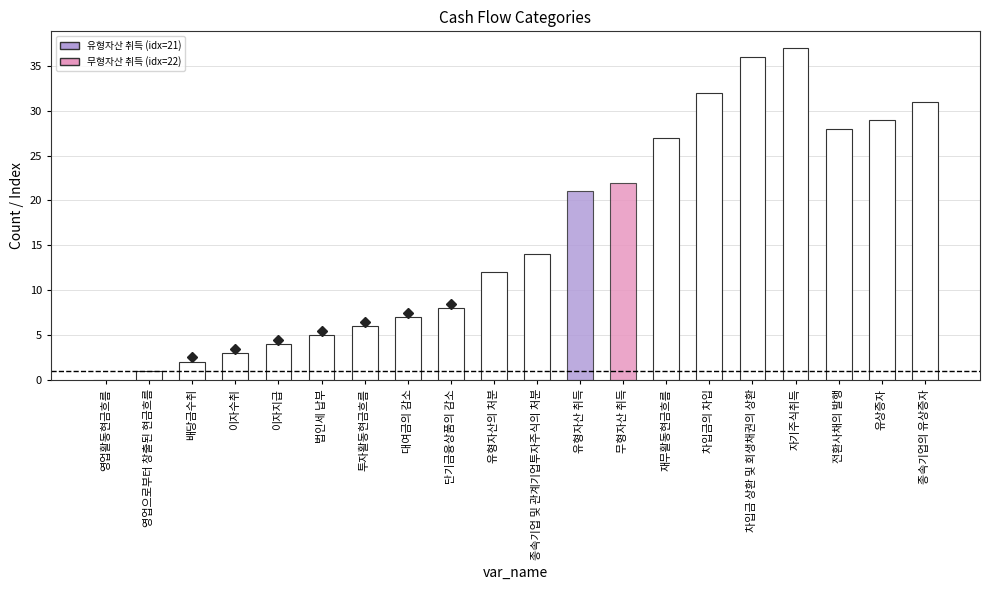

Approximately how many times larger is the value at 유상증자 compared to 영업으로부터 창출된 현금흐름?

29.0